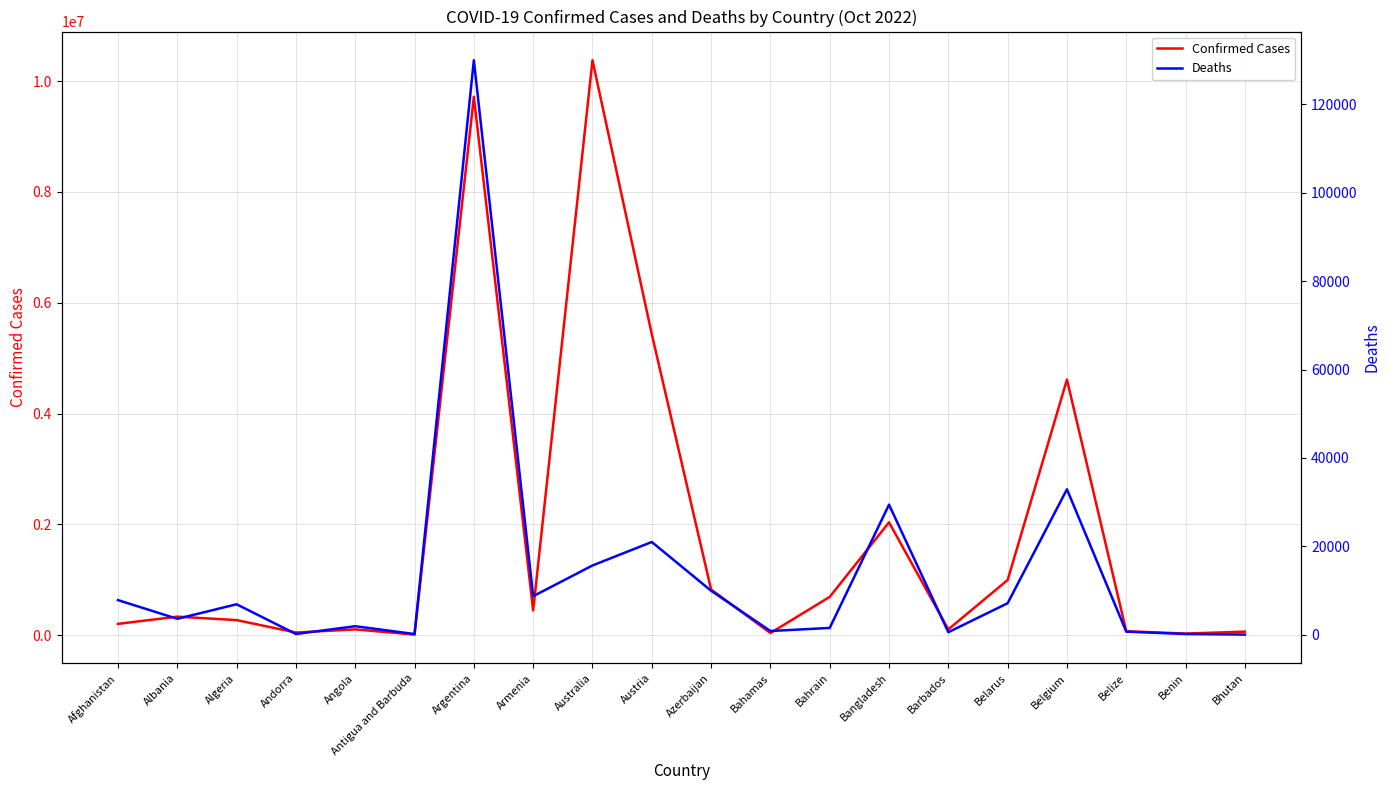

Reading right to left, extract all data points from this chart.

Confirmed Cases: Bhutan=62331	Benin=27782	Belize=68943	Belgium=4612239	Belarus=994037	Barbados=103014	Bangladesh=2035152	Bahrain=689480	Bahamas=37369	Azerbaijan=823202	Austria=5432162	Australia=10376653	Armenia=445100	Argentina=9717546	Antigua and Barbuda=9106	Angola=103131	Andorra=46535	Algeria=270829	Albania=332949	Afghanistan=202966
Deaths: Bhutan=21	Benin=163	Belize=687	Belgium=32902	Belarus=7118	Barbados=560	Bangladesh=29423	Bahrain=1527	Bahamas=833	Azerbaijan=9944	Austria=20976	Australia=15660	Armenia=8706	Argentina=129979	Antigua and Barbuda=146	Angola=1917	Andorra=155	Algeria=6881	Albania=3593	Afghanistan=7821